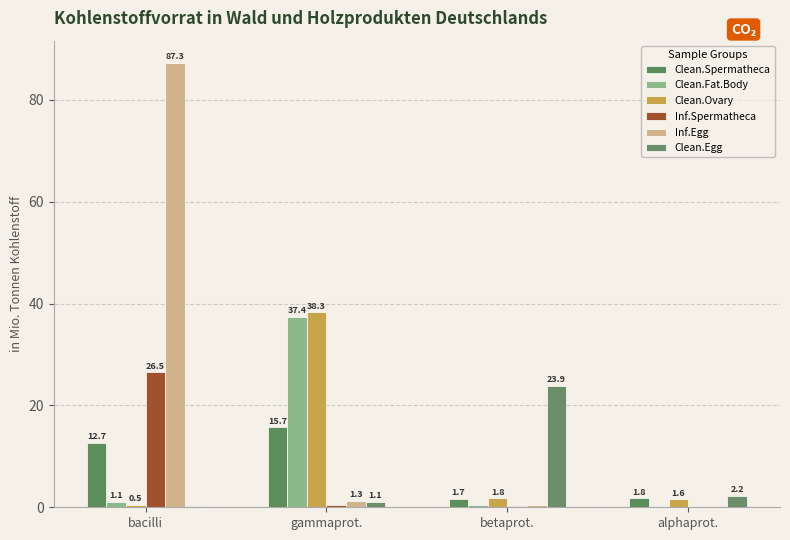

What is the sum of the Inf.Spermatheca values at gammaprot. and alphaprot.?

0.5